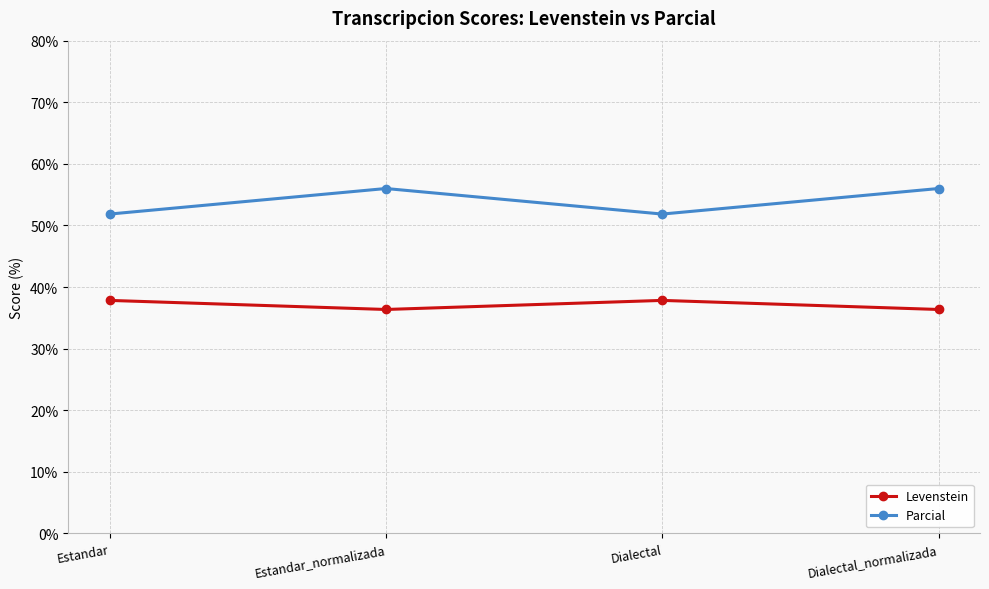

The Parcial series shows 76.3 at Estandar_normalizada. True or false?

False